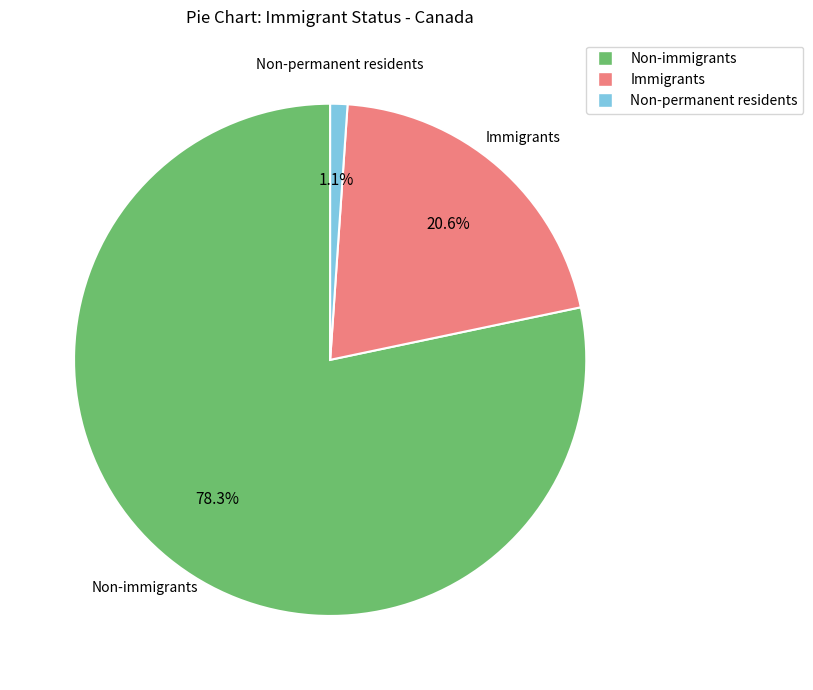

Count the number of slices in the pie.

3